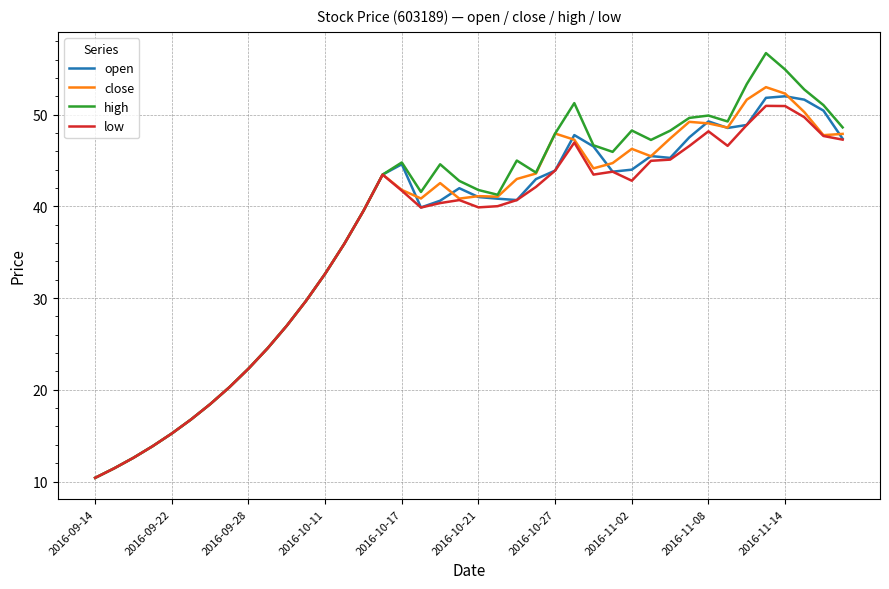

At how many categories does at least one series exceed 43?

21